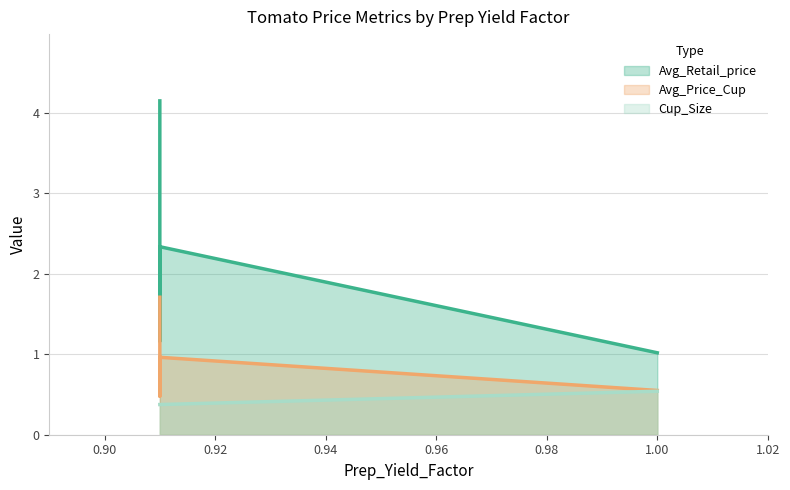

What is the difference between the highest and lowest values at 1.0?

0.5